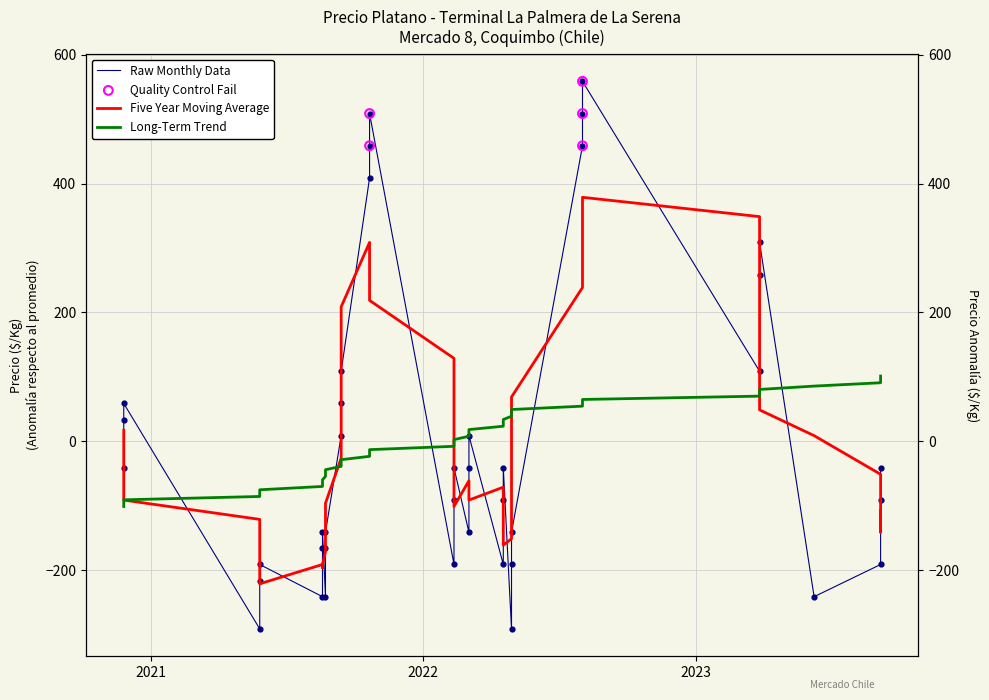

Is the value of Raw Monthly Data at 9 greater than the value of Long-Term Trend at 16?

No